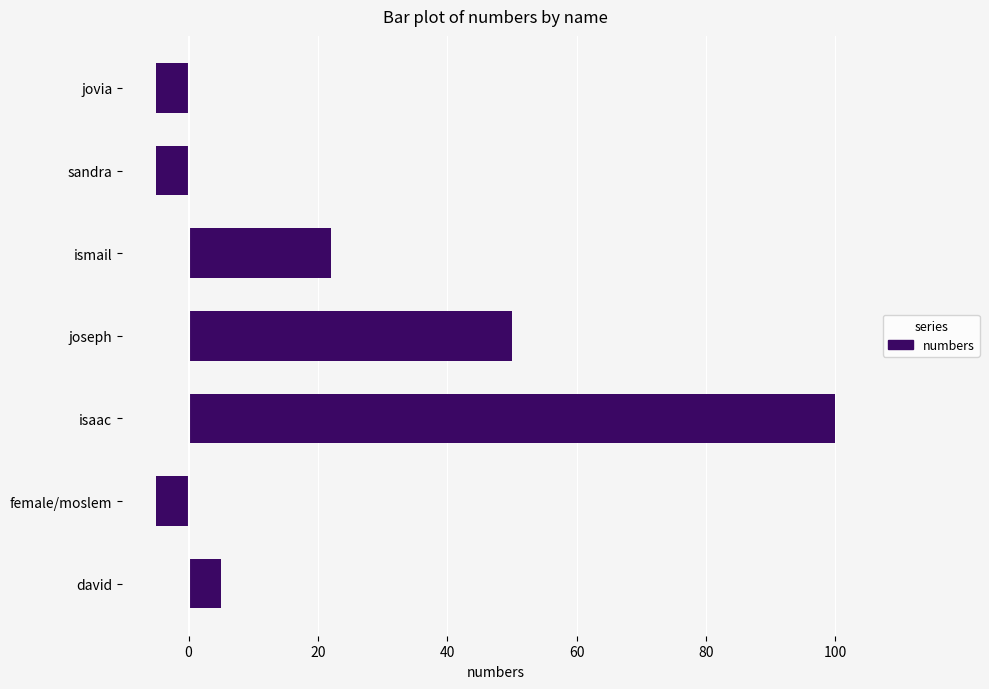

Is it true that the value at isaac is 46?

False